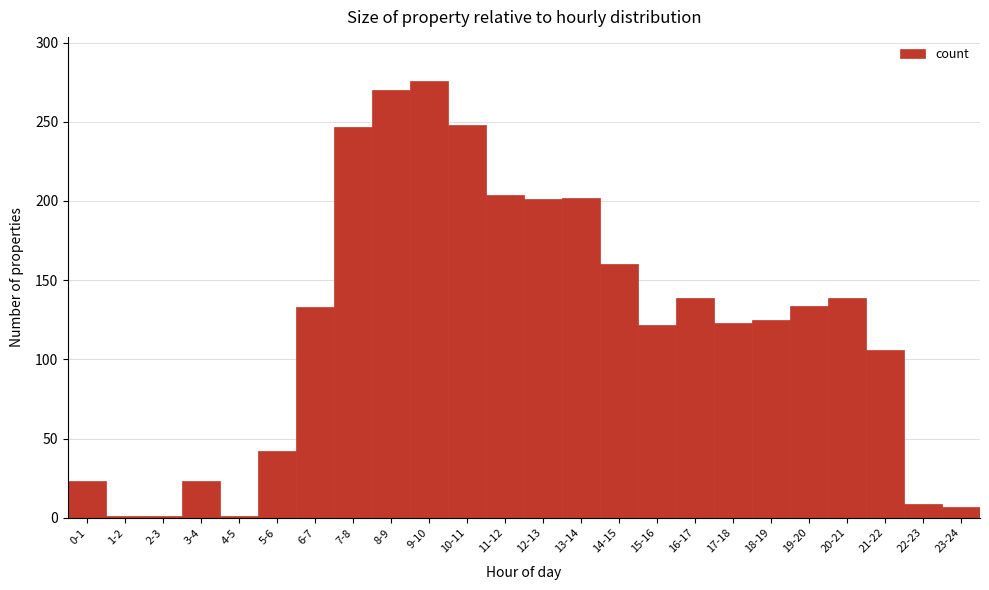

What is the change in value from 6-7 to 7-8?

+114